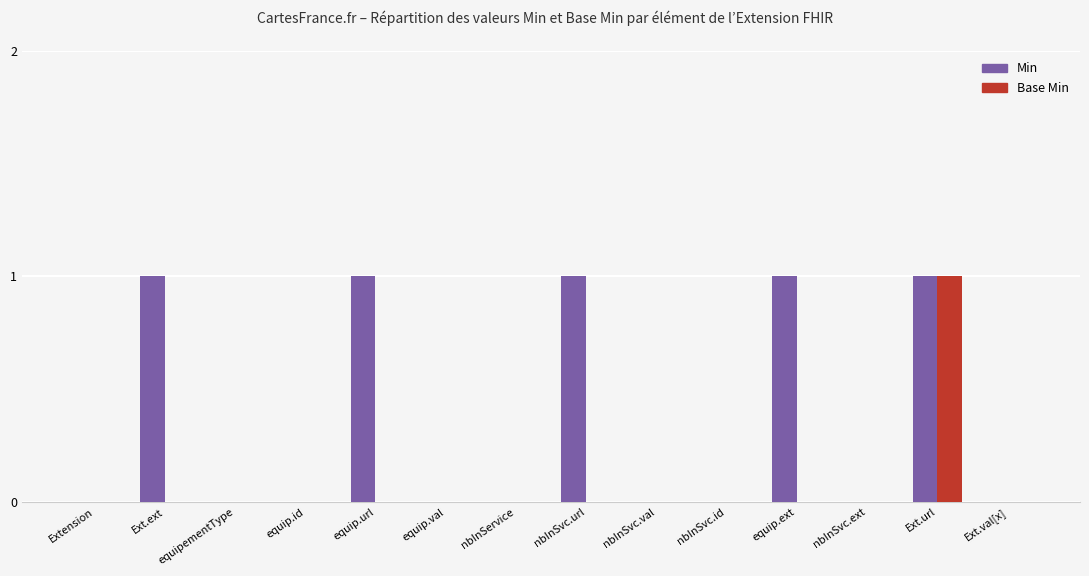

True or false: Base Min has a value of -1 at equip.id.

False